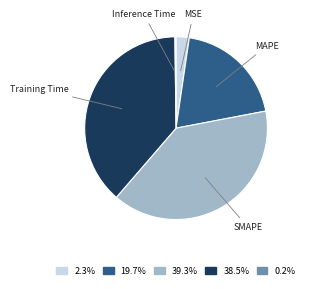

Is the sum of 38.5% and 19.7% greater than half?

Yes